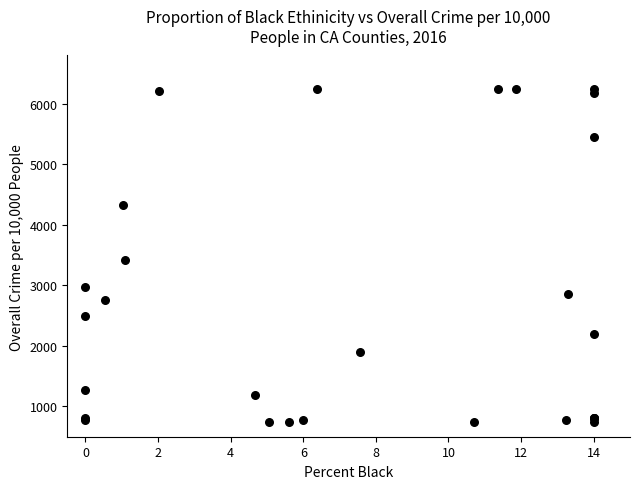

What Y value in the scatter plot is closest to 3500?

3424.5